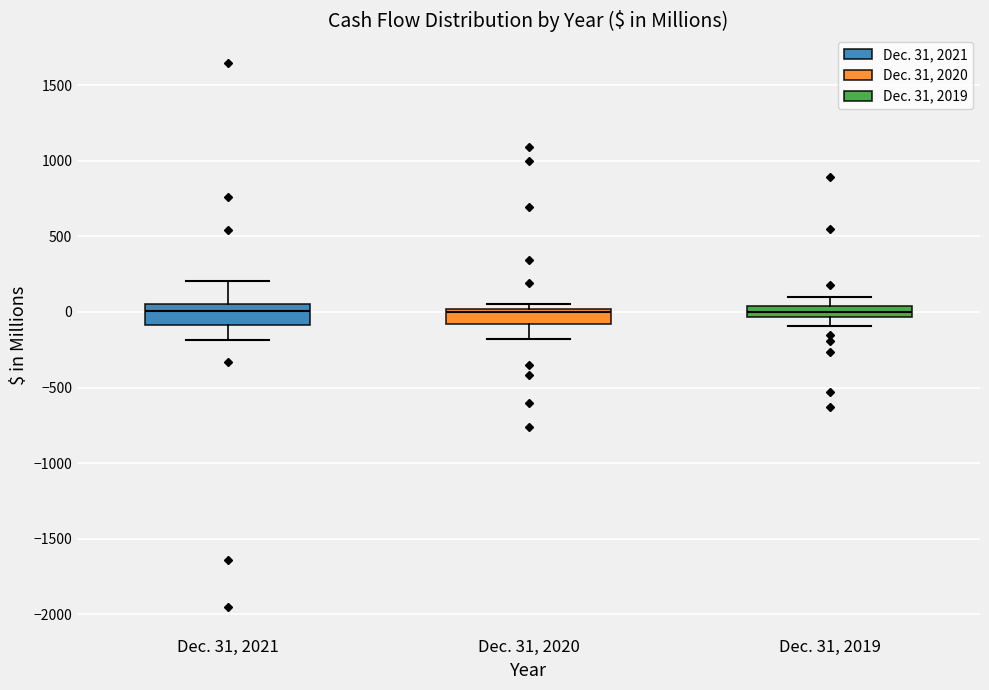

Where does the median line of the box for Dec. 31, 2021 sit on the y-axis? The values are not printed on the chart, so give them approximately, as read against the axis.

0